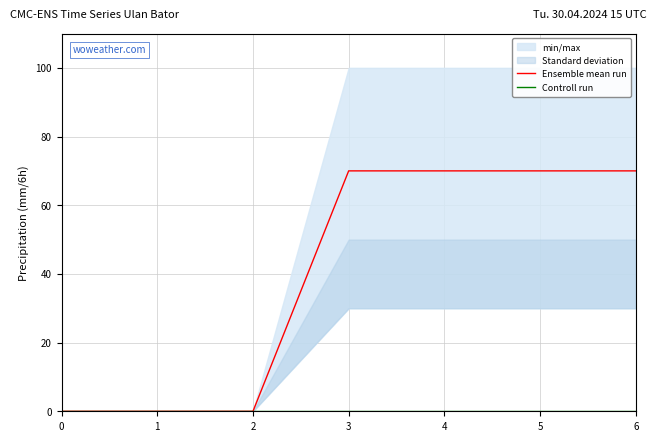

True or false: Ensemble mean run and Controll run intersect in this chart.

False